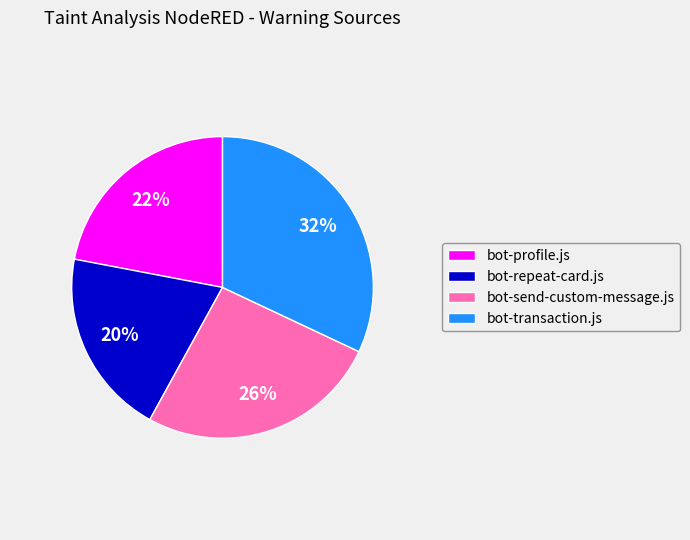

How many segments does this pie chart have?

4